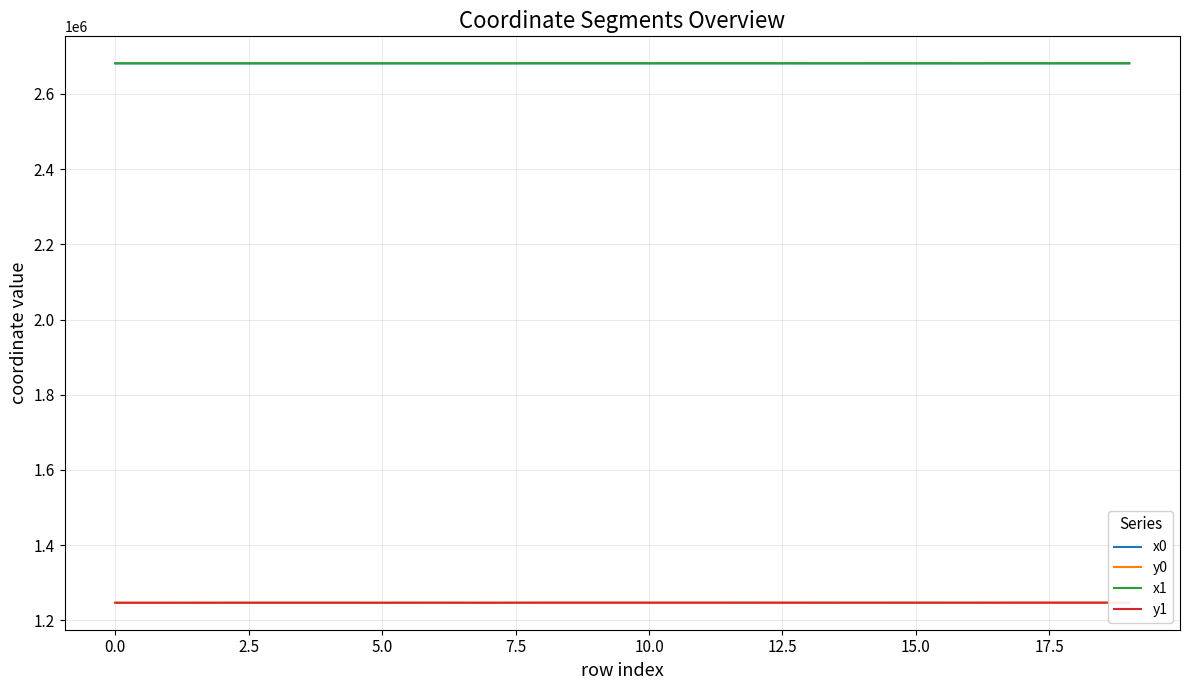

True or false: x1 and y1 intersect in this chart.

False